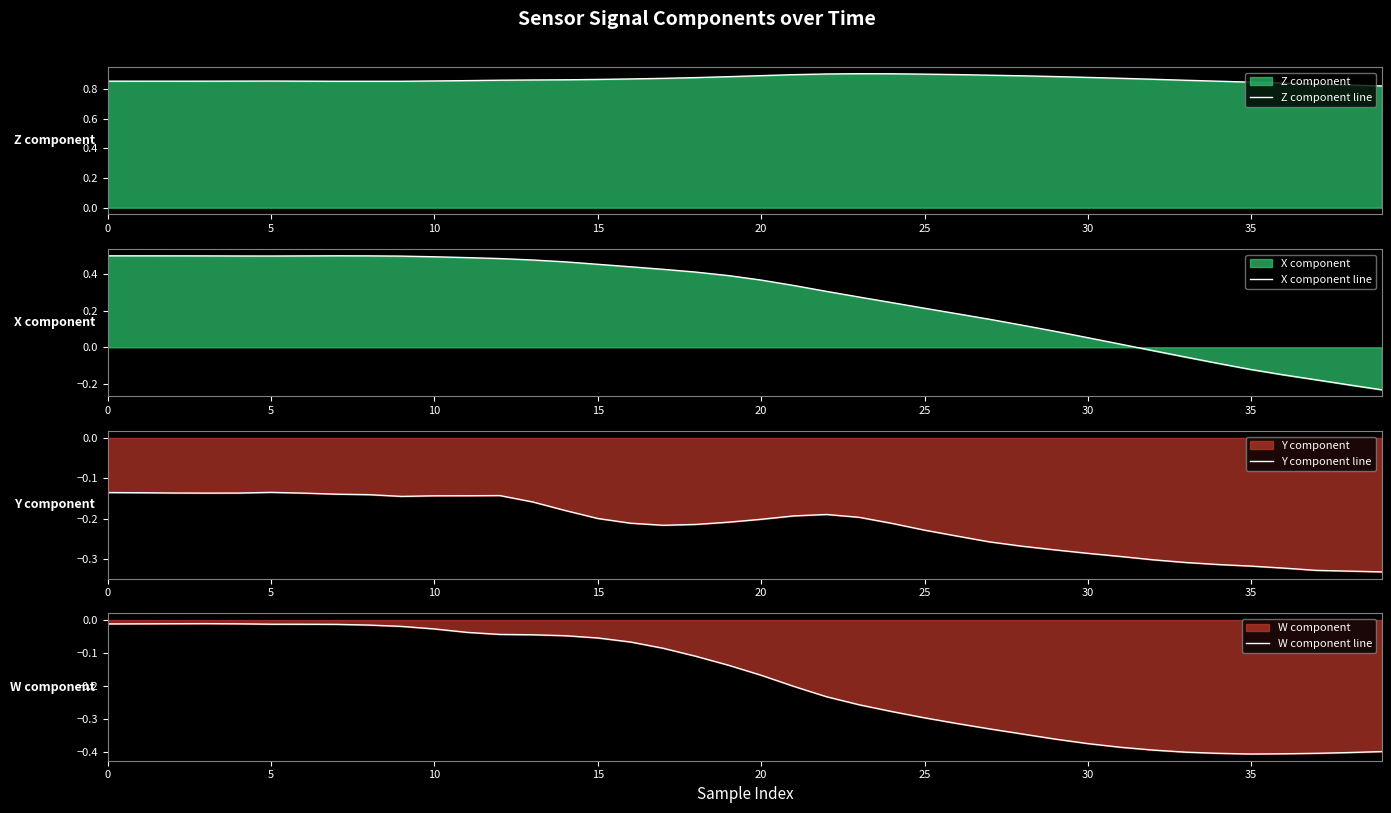

Which label corresponds to the largest value in the chart?

23